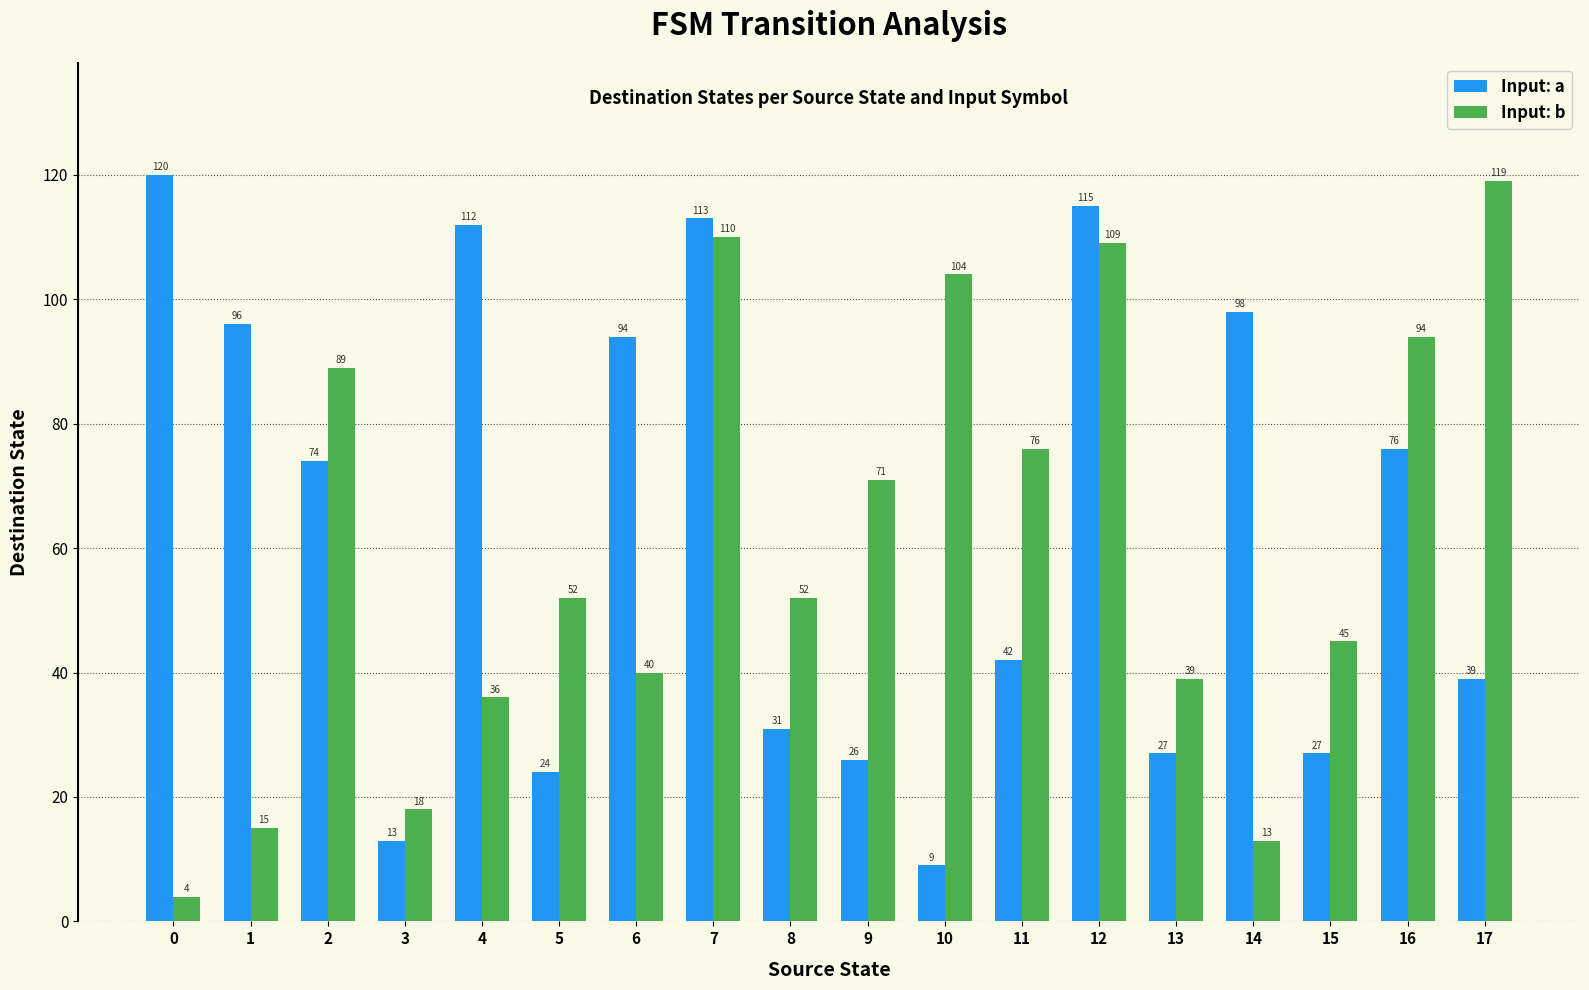

What is the value of the Input: b bar at the 14th from the left?

39